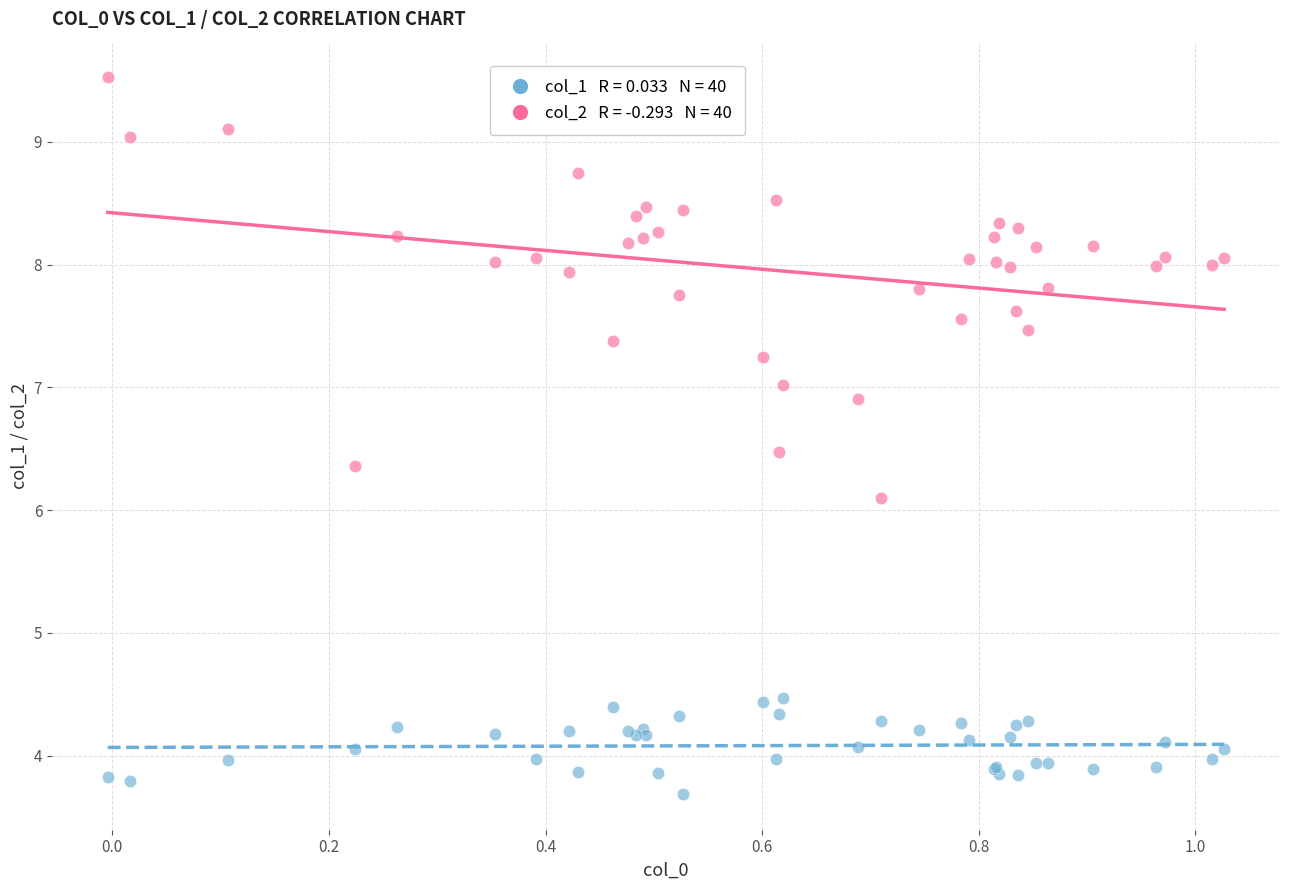

Across all series, what Y value is closest to 6?

6.1